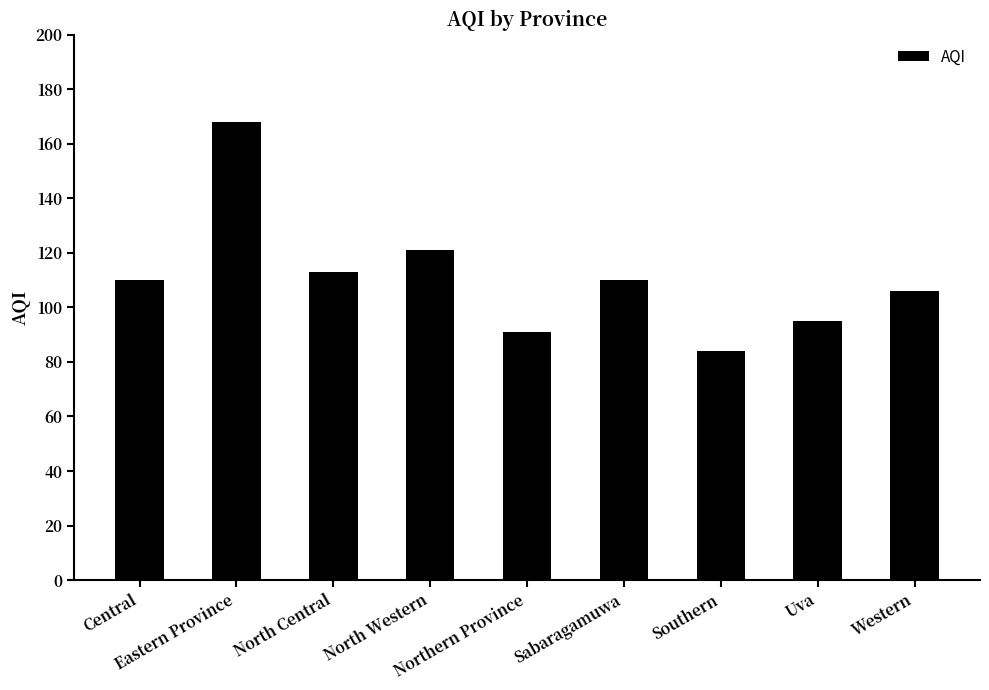

Is it true that the value at Central is 65?

False